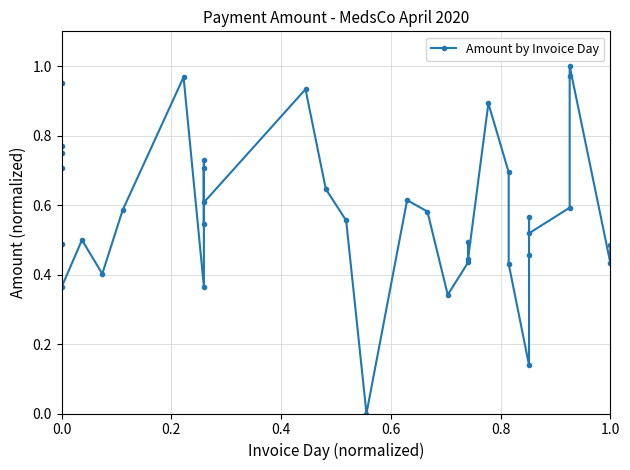

What is the difference between the second highest and second lowest values?

0.8